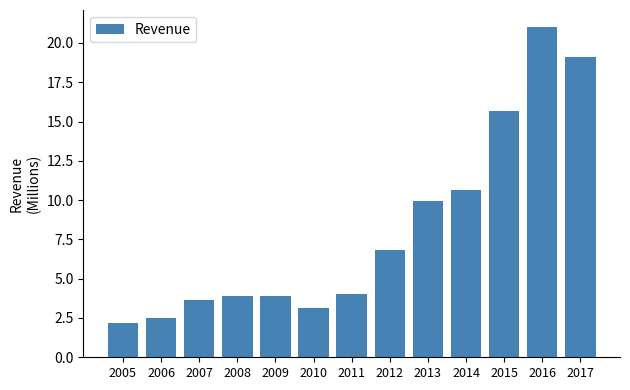

Reading left to right, list all the values displayed in this chart.

2.2	2.5	3.7	3.9	3.9	3.2	4.0	6.8	9.9	10.7	15.7	21.0	19.1